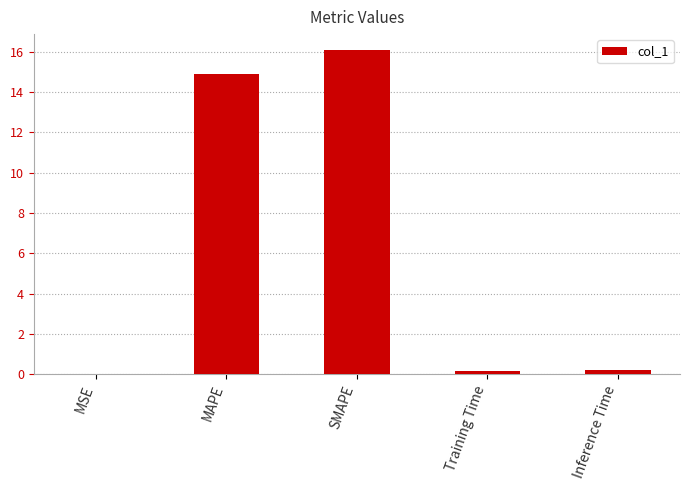

Which category has the highest value across all series?

SMAPE